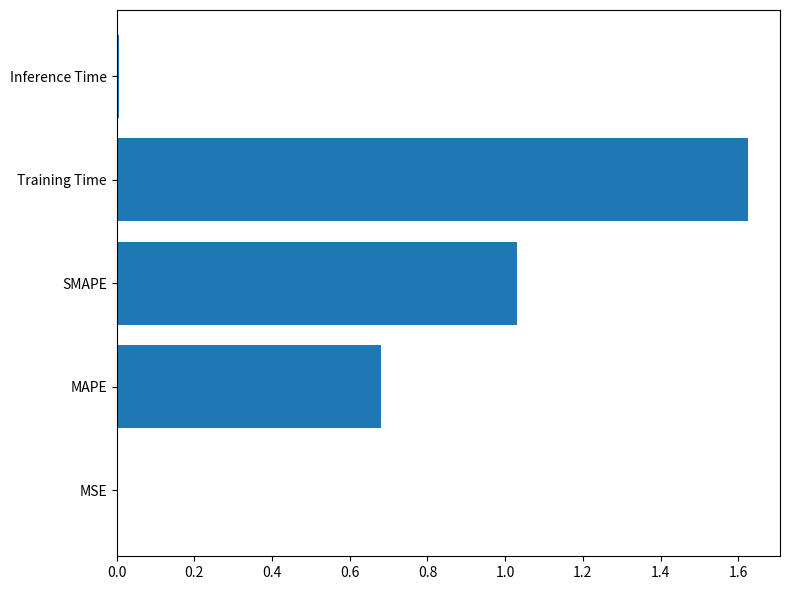

Which category has the highest value across all series?

Training Time